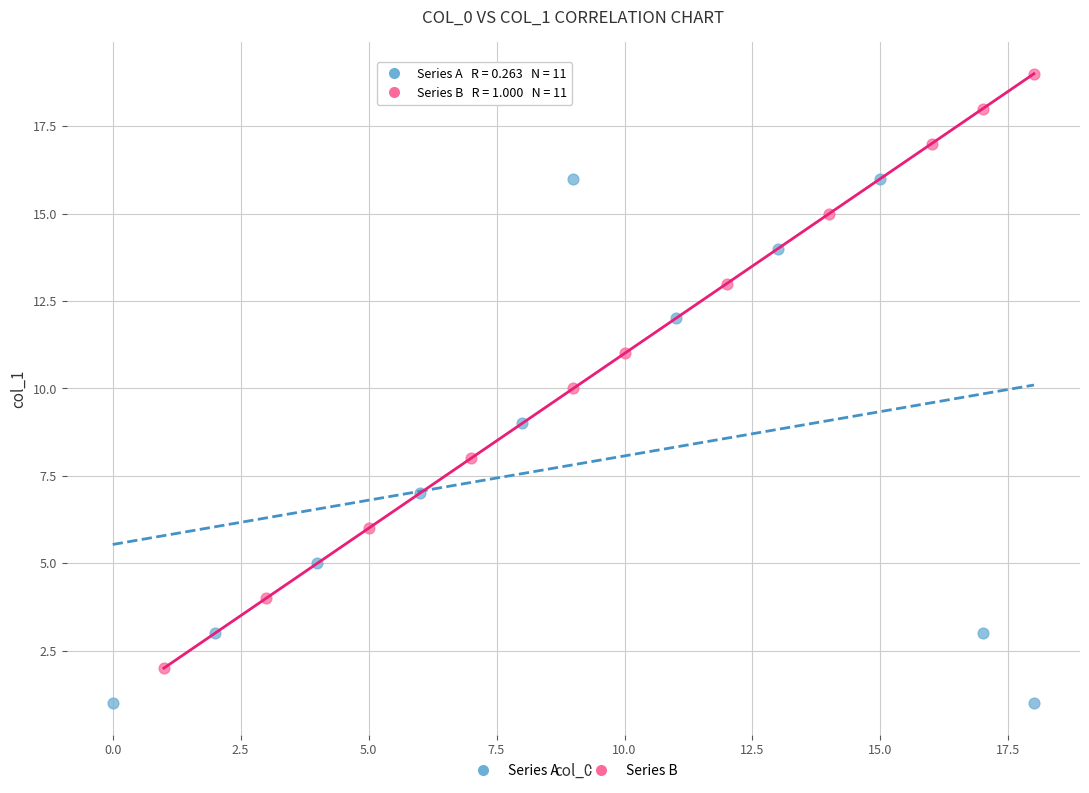

Which series reaches the minimum Y coordinate?

Series A